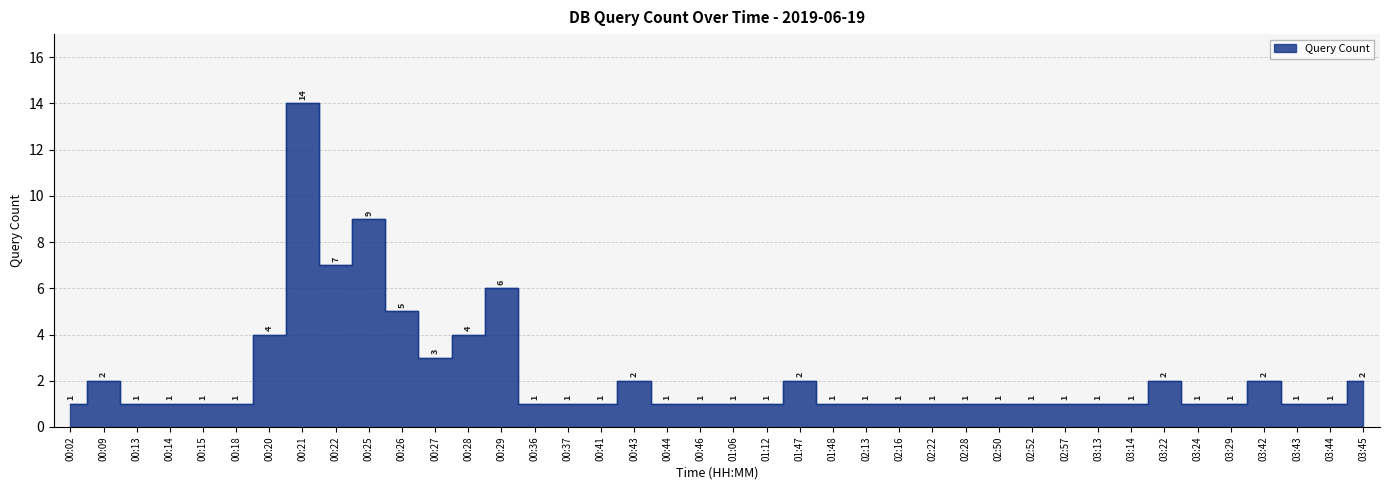

Reading left to right, what are all the values shown in this chart?

00:02=1	00:09=2	00:13=1	00:14=1	00:15=1	00:18=1	00:20=4	00:21=14	00:22=7	00:25=9	00:26=5	00:27=3	00:28=4	00:29=6	00:36=1	00:37=1	00:41=1	00:43=2	00:44=1	00:46=1	01:06=1	01:12=1	01:47=2	01:48=1	02:13=1	02:16=1	02:22=1	02:28=1	02:50=1	02:52=1	02:57=1	03:13=1	03:14=1	03:22=2	03:24=1	03:29=1	03:42=2	03:43=1	03:44=1	03:45=2